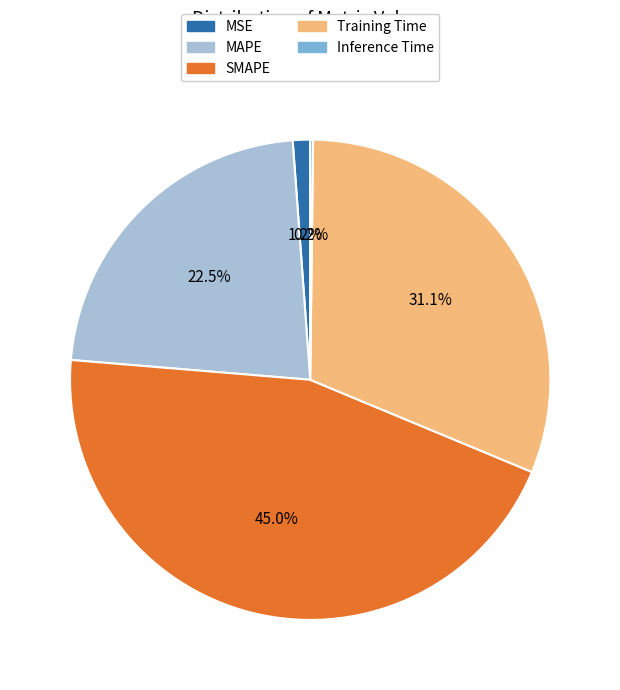

Which slice is the largest?

SMAPE